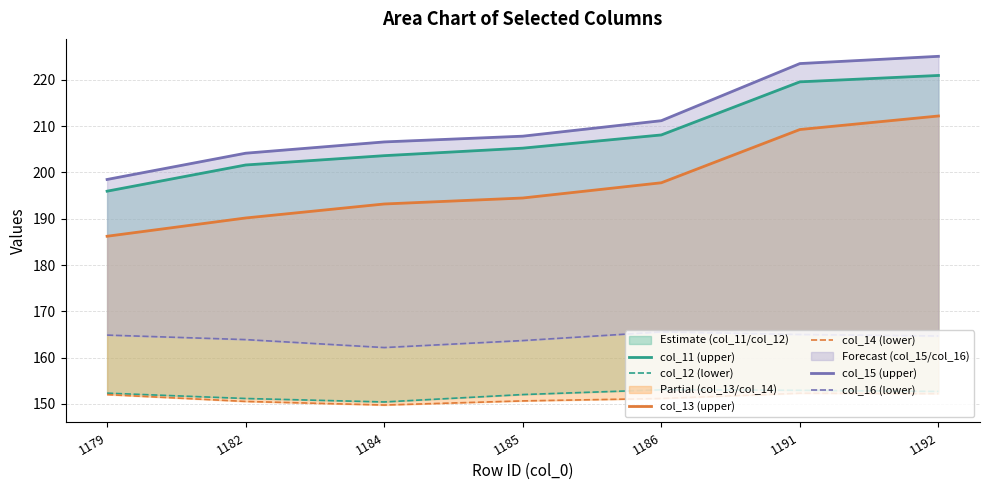

How many data points does each series have?

7